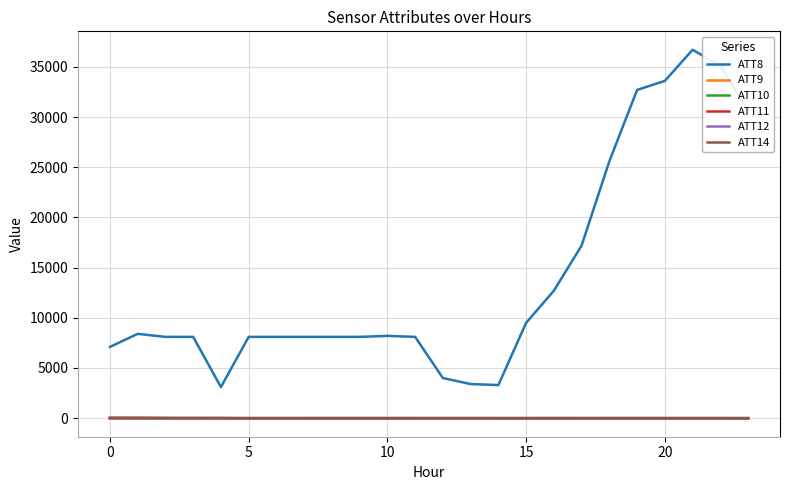

What is the lowest value of the ATT8 series?

3100.0